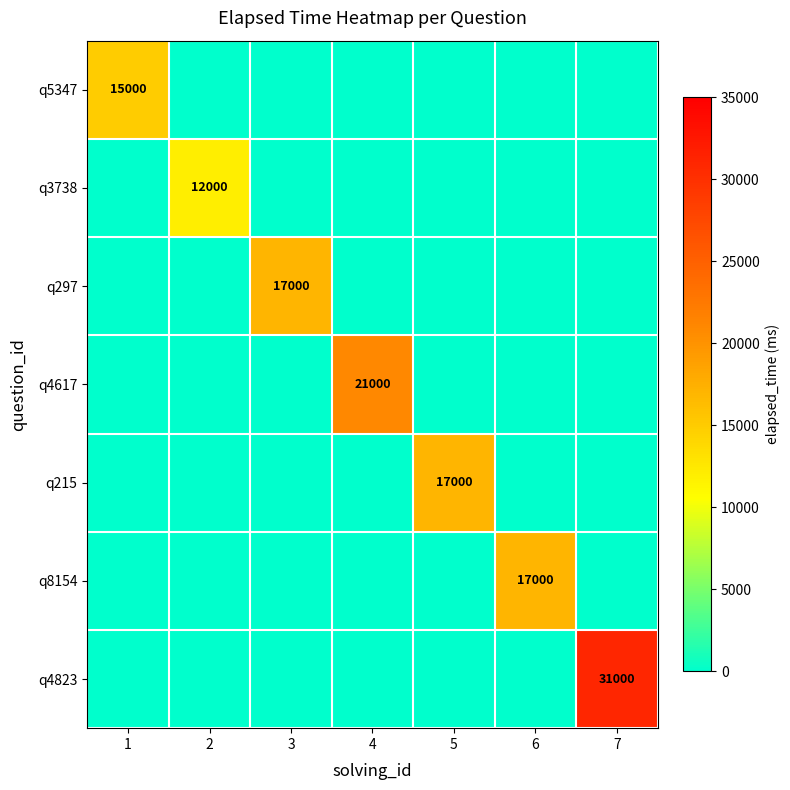

At 3, list the series in order from largest to smallest.

q297, q5347, q3738, q4617, q215, q8154, q4823